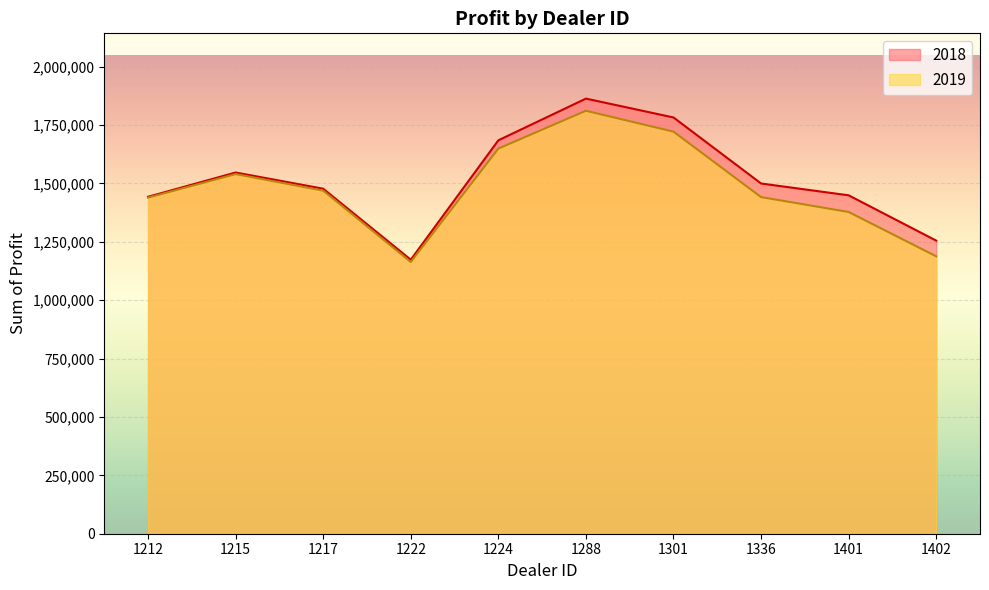

Which label corresponds to the smallest value in the chart?

1222